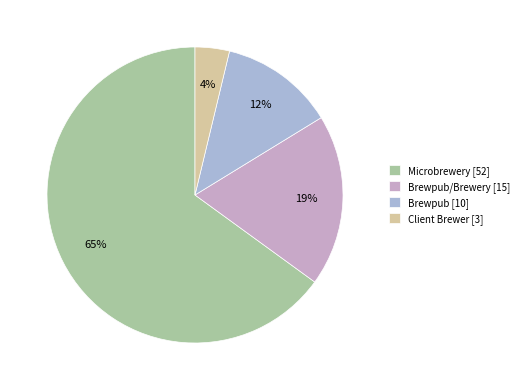

How many slices are in this pie chart?

4